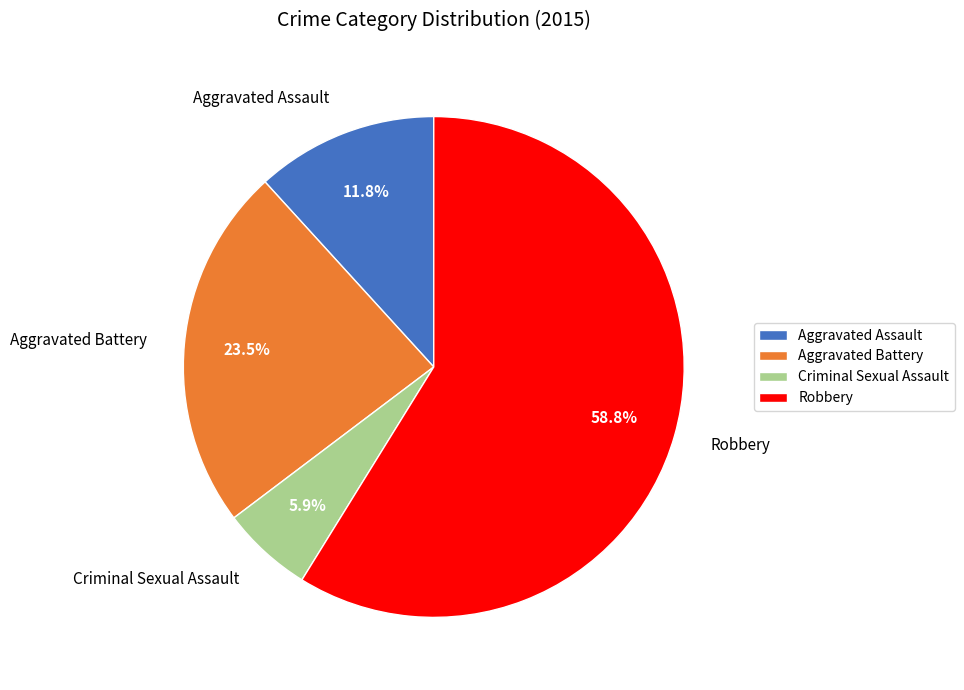

What is the ratio of the value at Aggravated Assault to the value at Aggravated Battery?

0.5